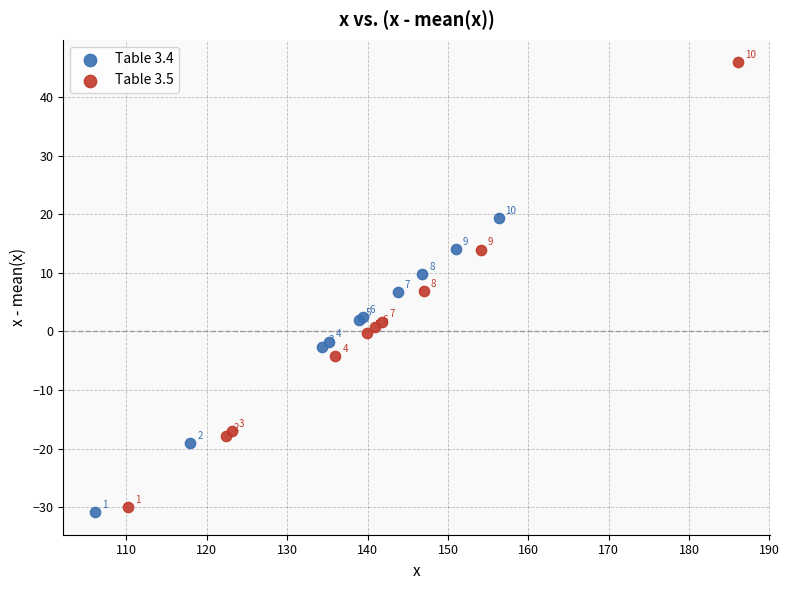

Which series contains the lowest Y value?

Table 3.4